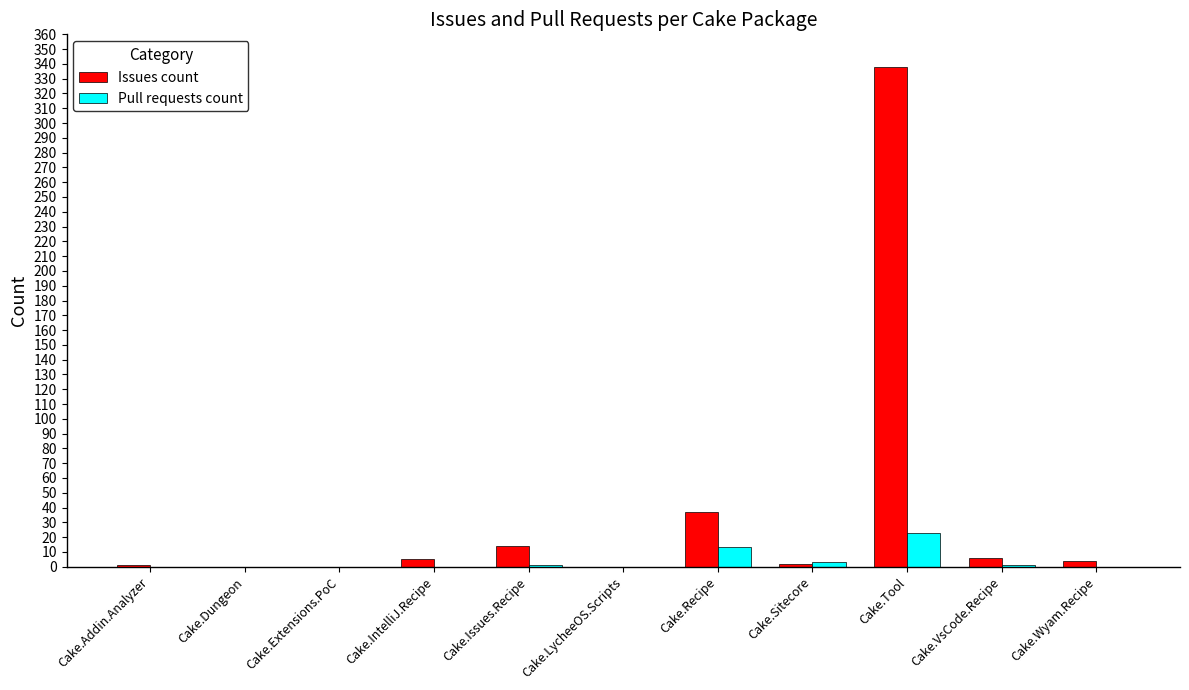

Does the chart contain stacked bars?

No